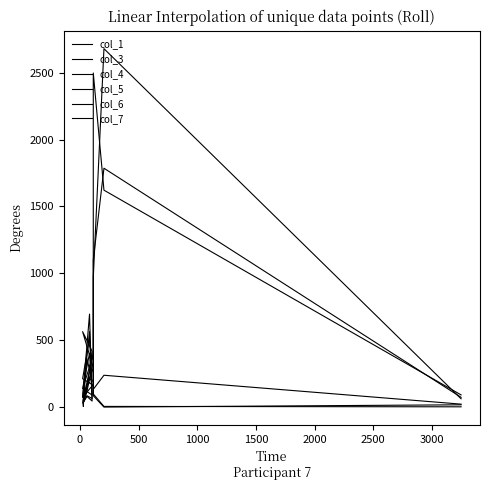

Which series has the widest spread of values?

col_3